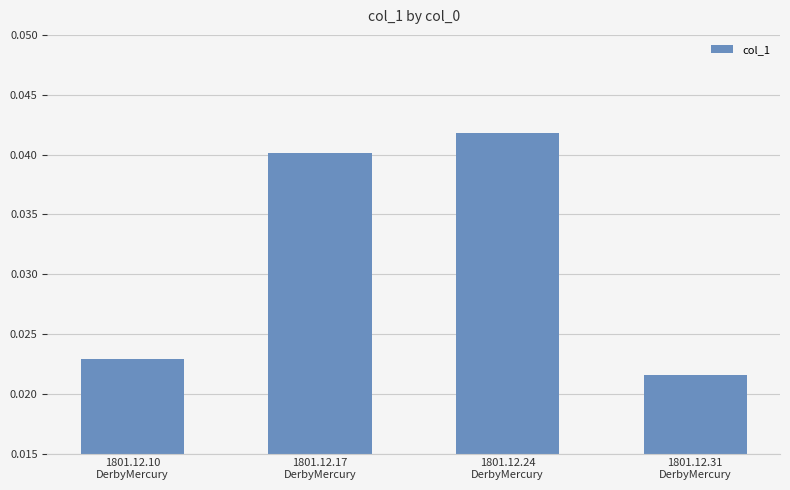

Does the chart contain any negative values?

No